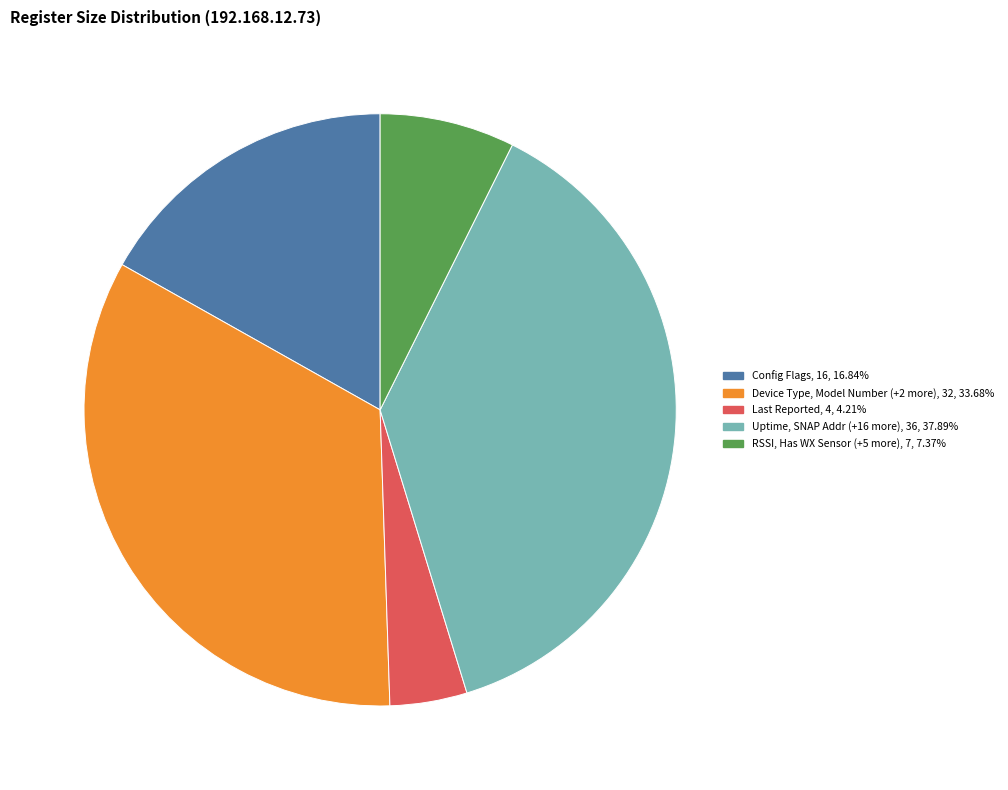

Does any single category account for the majority?

No